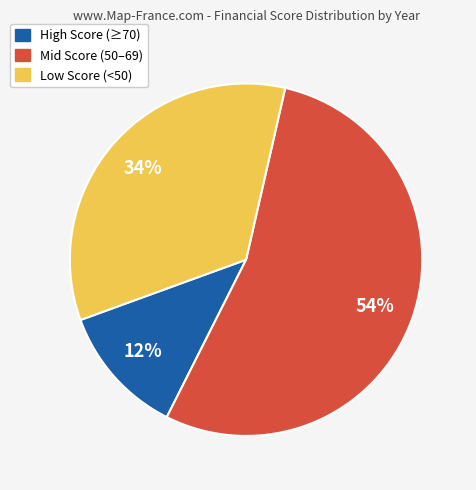

To the nearest percent, what is the average slice percentage?

33%